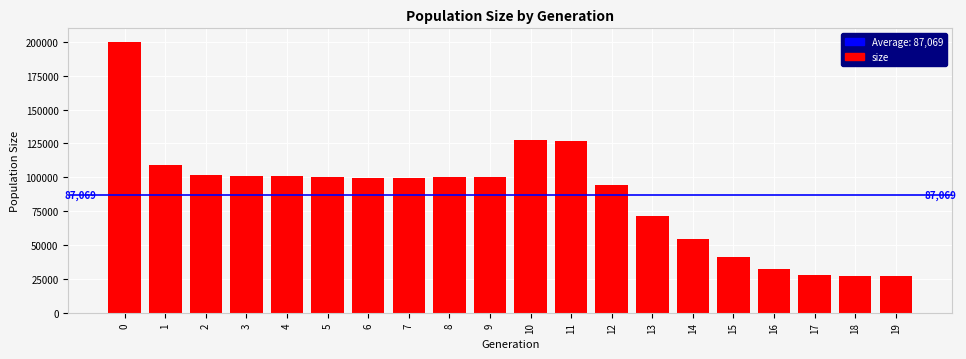

Does the chart contain stacked bars?

No